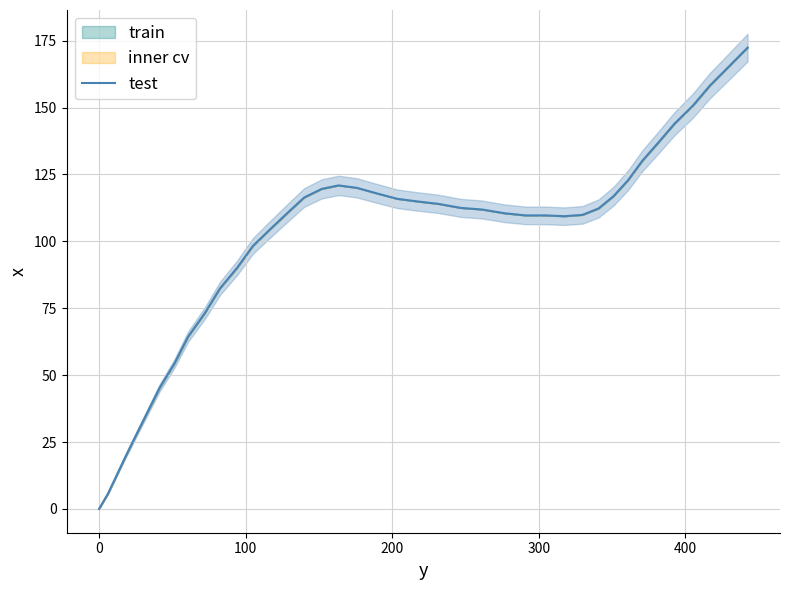

How many points are lower than both their immediate neighbors (excluding endpoints)?

1